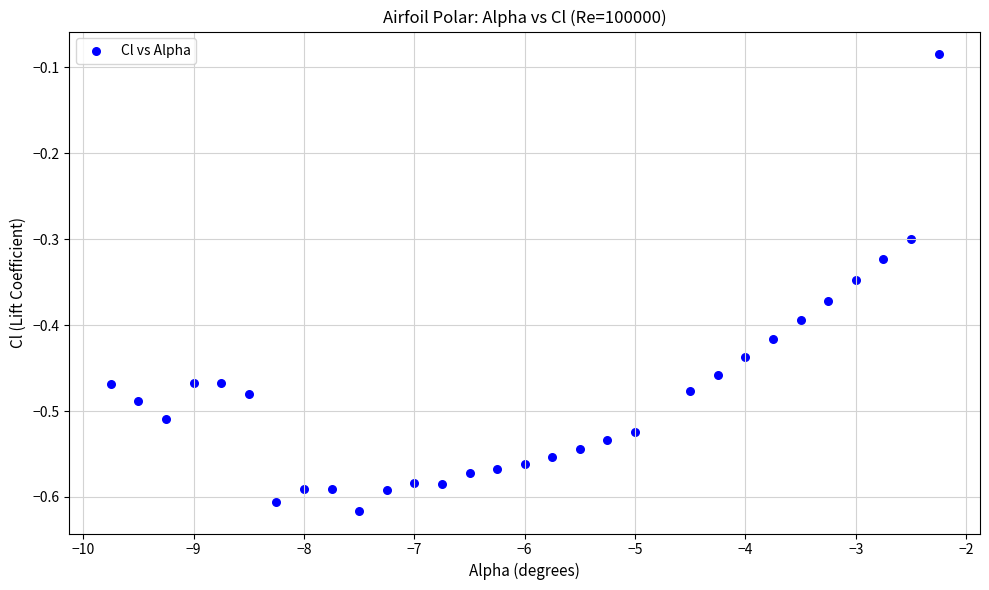

What is the range of Y values (max minus min)?

0.5